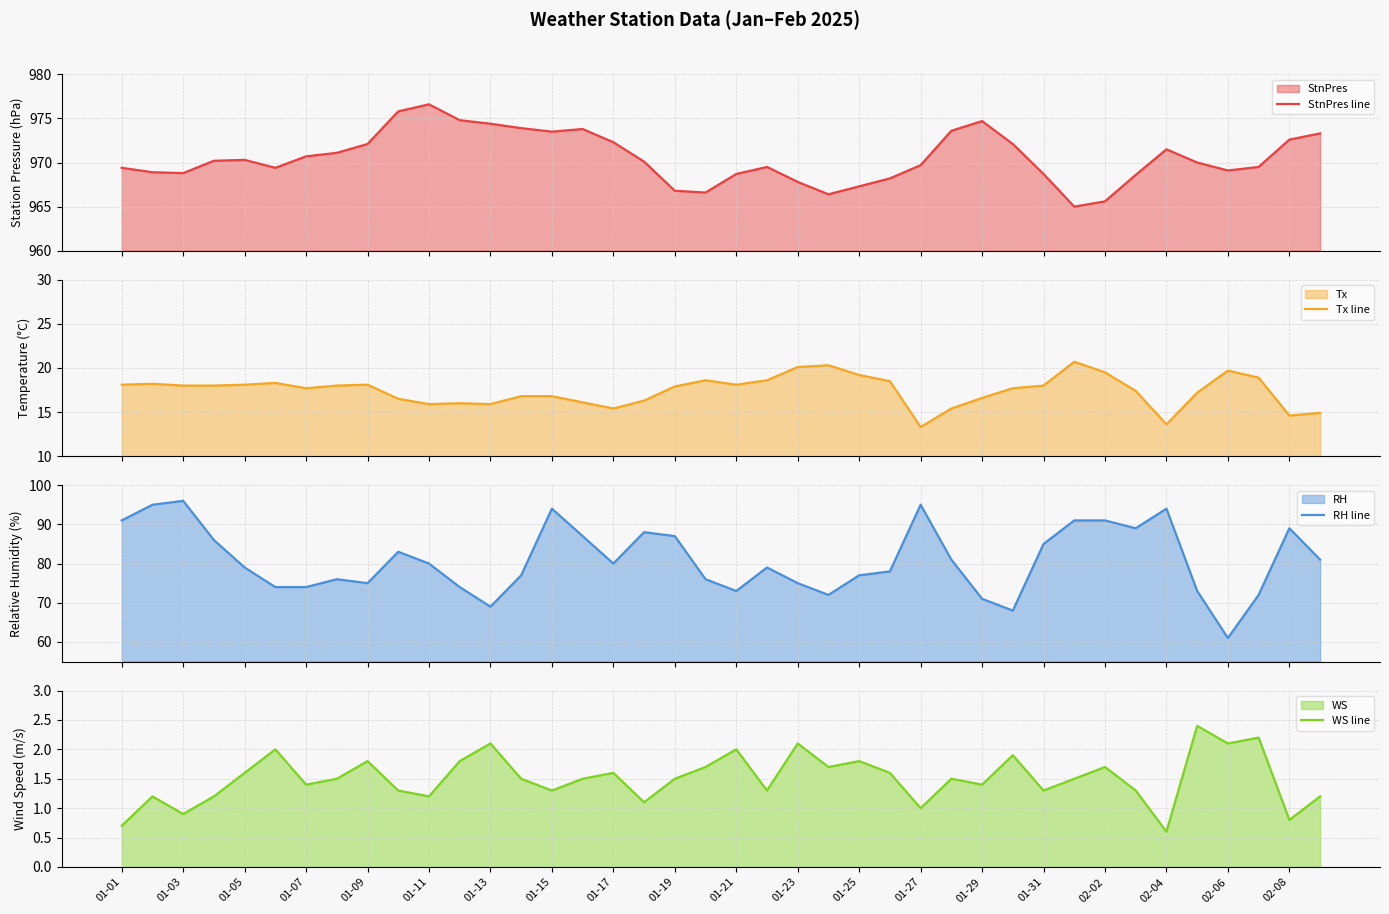

What is the maximum value for StnPres line?

976.6